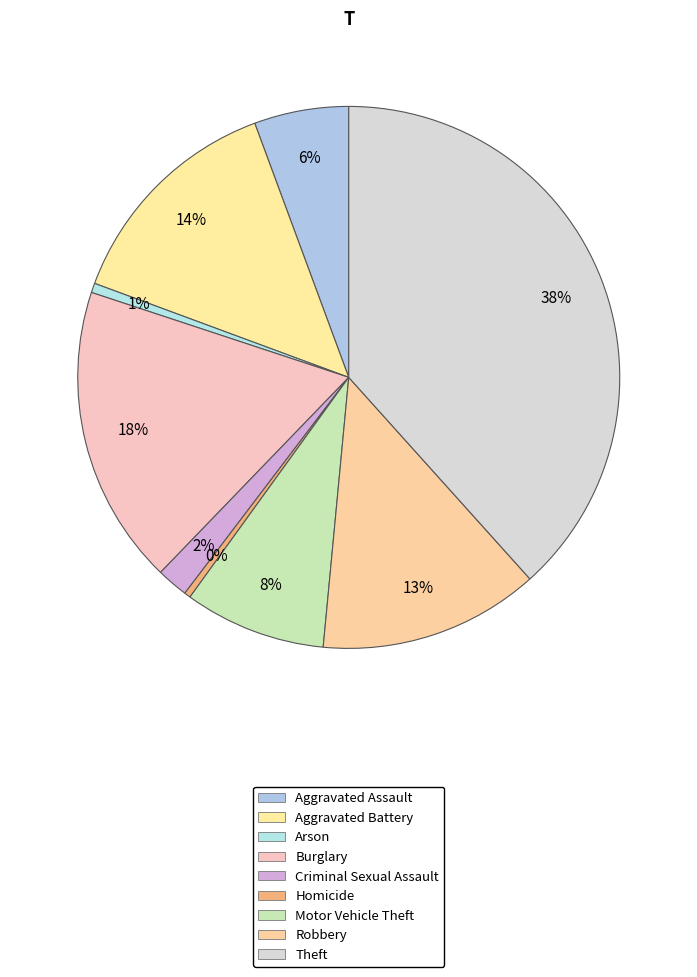

Does any single category account for the majority?

No